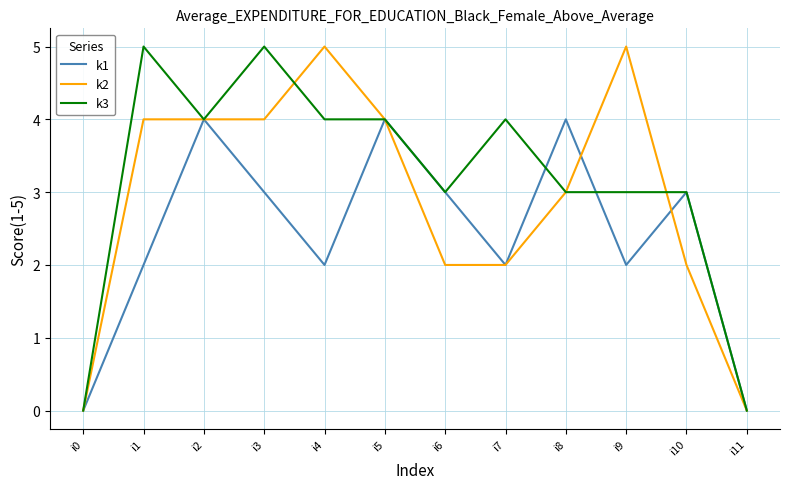

What is the greatest value displayed?

5